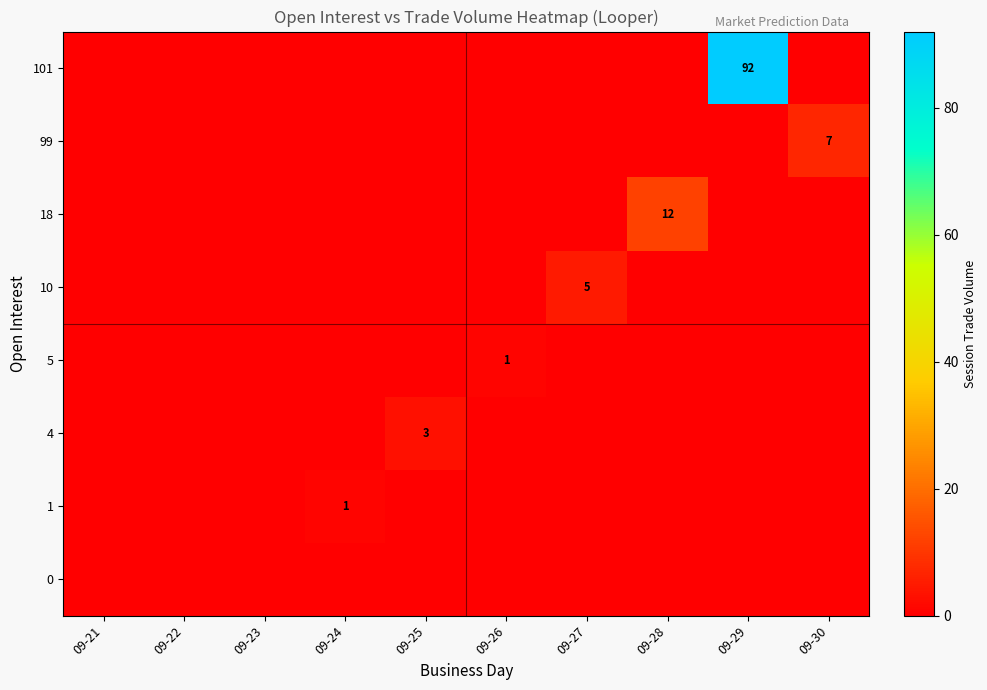

Between 09-22 and 09-23, which is larger?

09-22